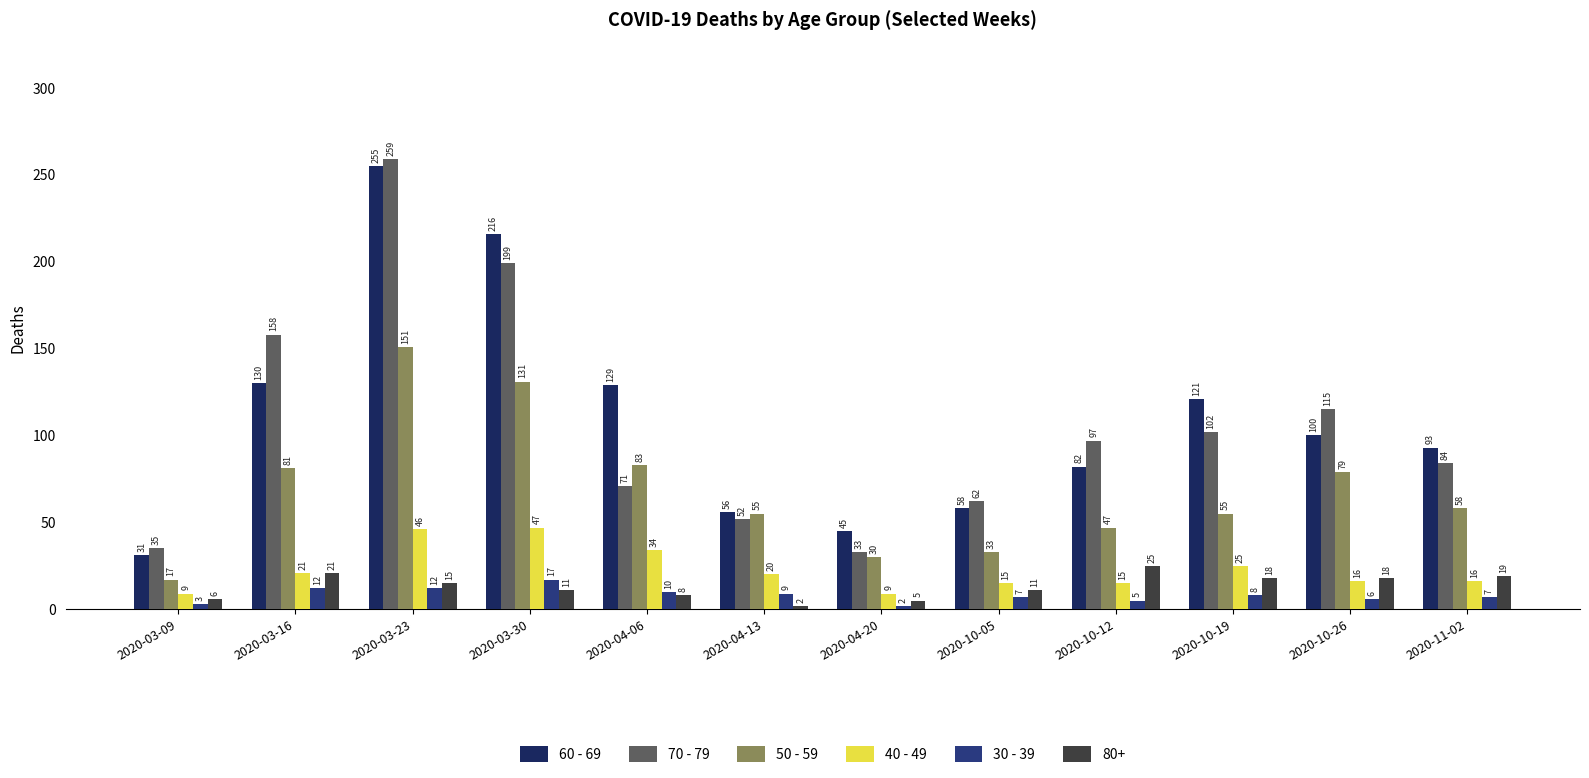

True or false: 40 - 49 has a value of 9 at 2020-04-20.

True